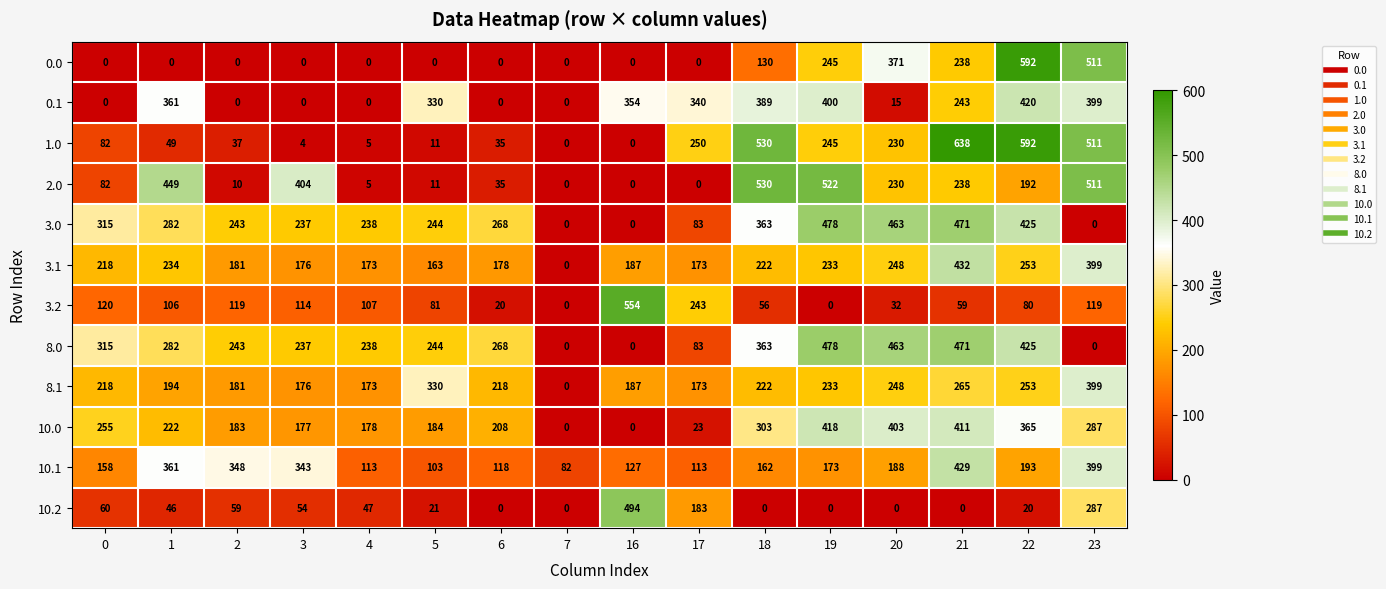

Is it true that 8.1 equals 300 at 2?

False